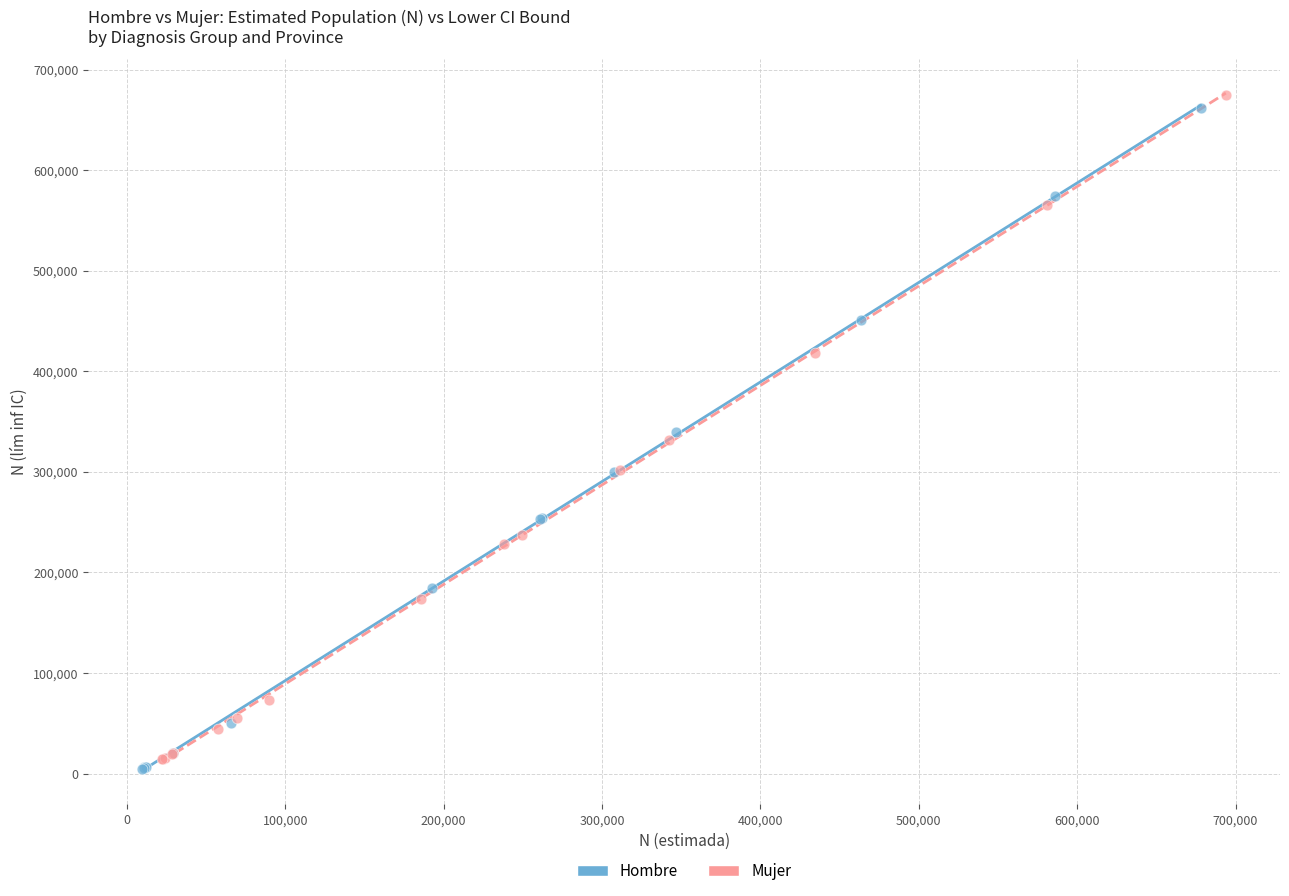

What are all the series names shown in the legend?

Hombre, Mujer